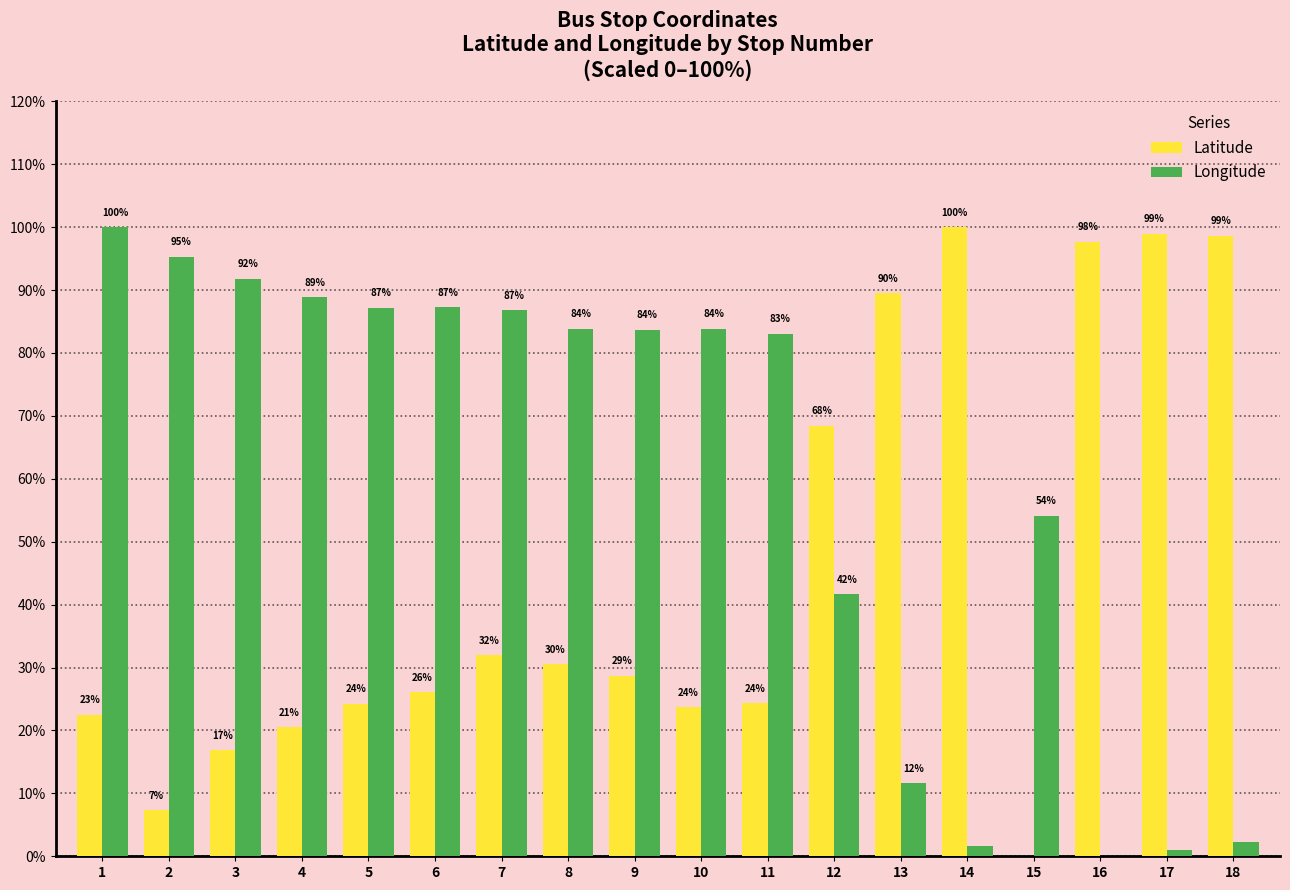

Is the value of Latitude at 2 greater than the value of Longitude at 6?

No